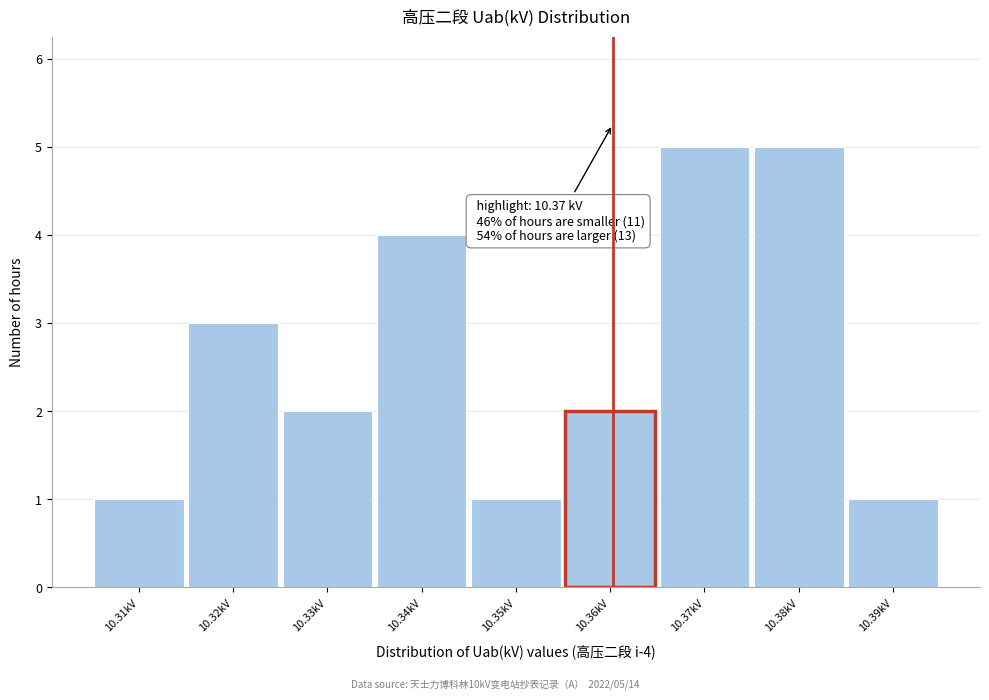

Reading left to right, what are all the values shown in this chart?

10.31kV=1	10.32kV=3	10.33kV=2	10.34kV=4	10.35kV=1	10.36kV=2	10.37kV=5	10.38kV=5	10.39kV=1